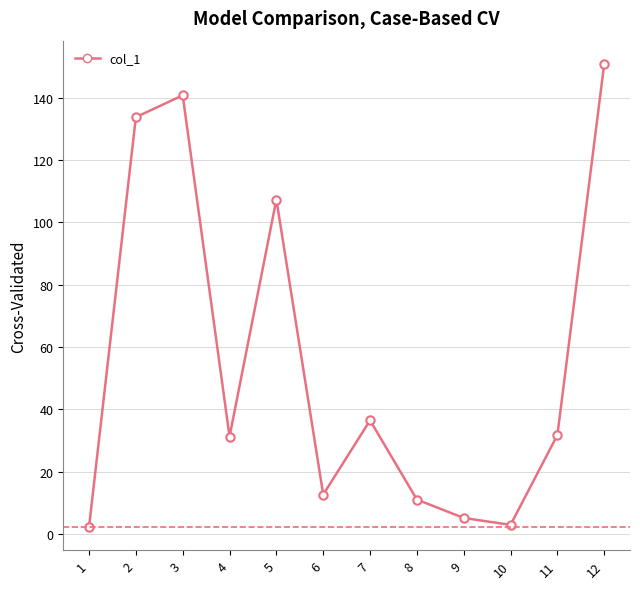

The chart shows a value of 12.7 at 6. True or false?

True